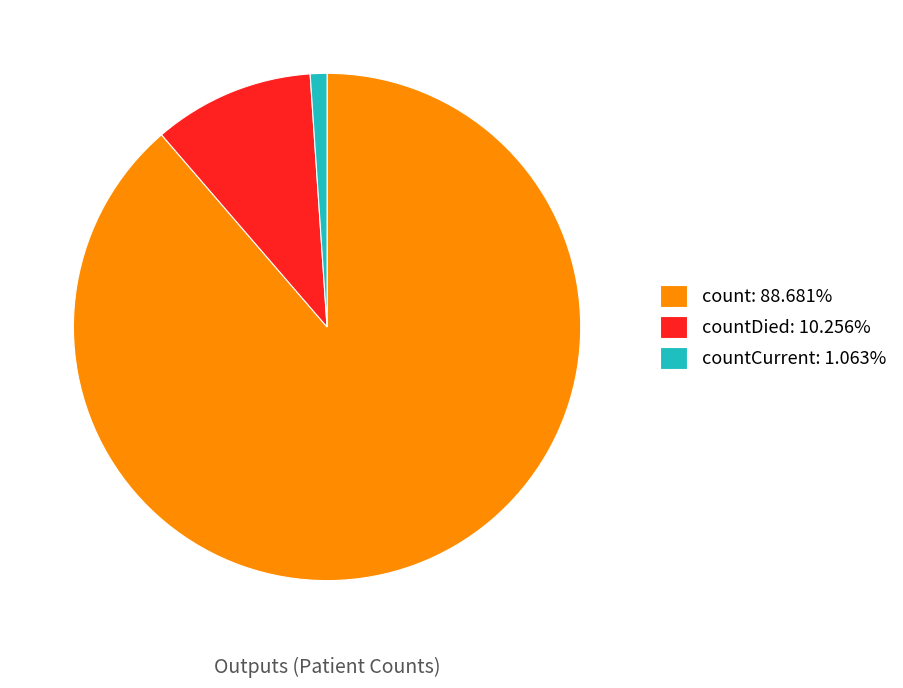

Combined, do countCurrent: 1.063% and count: 88.681% account for over 50%?

Yes